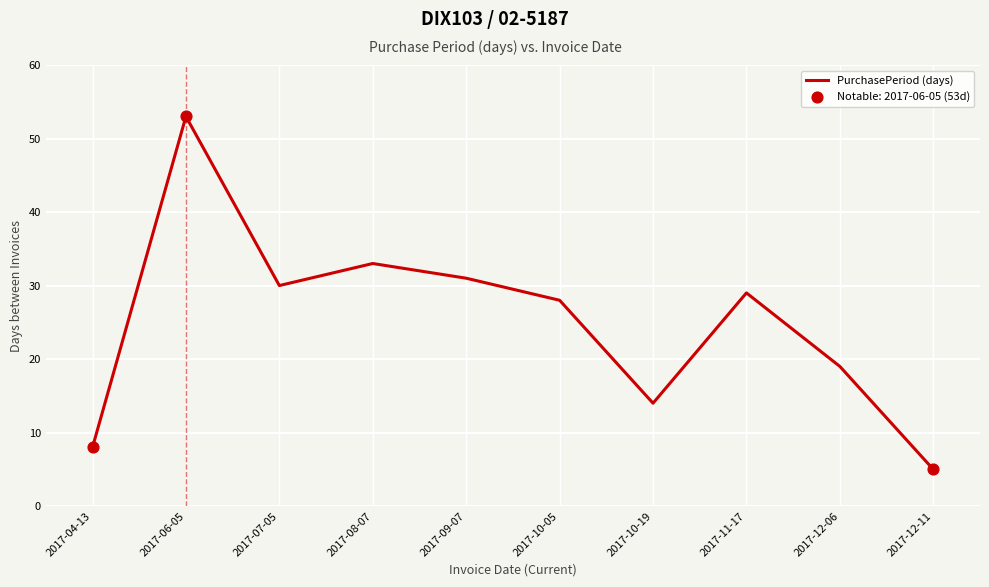

Approximately how many times larger is the value at 2017-09-07 compared to 2017-04-13?

3.9